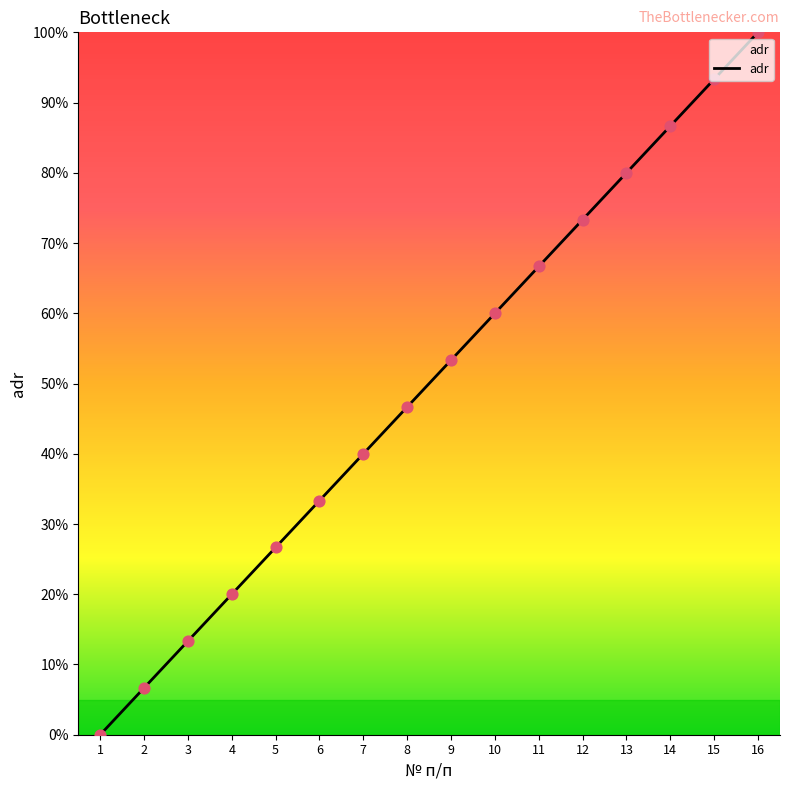

Which has a higher value, 10 or 3?

10